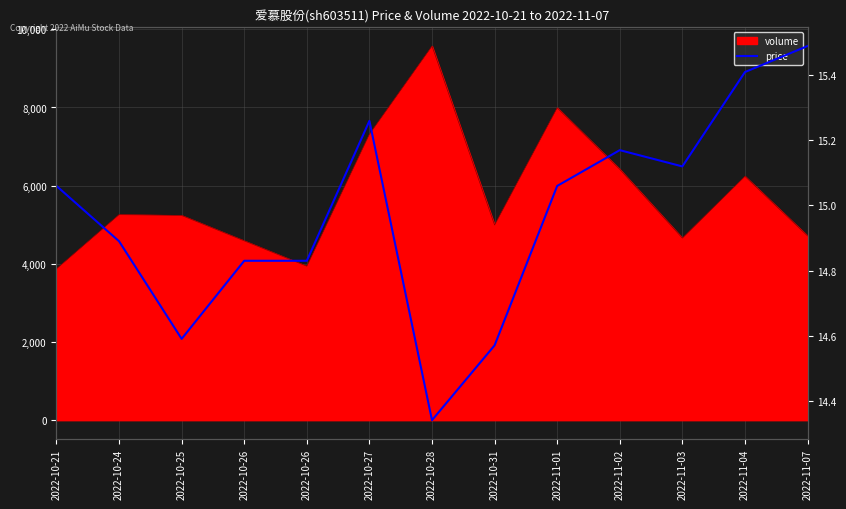

True or false: the data shows 15.4 at 2022-11-04.

True